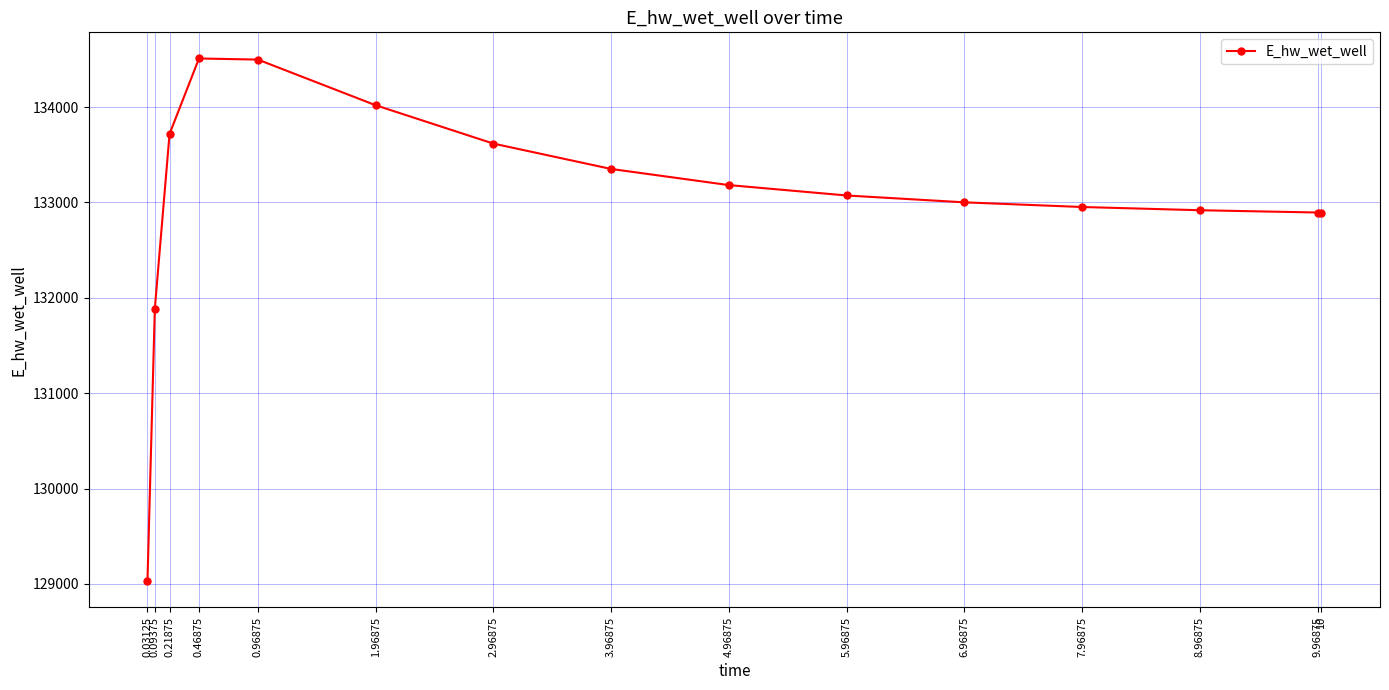

What is the difference between the values at 6.96875 and 0.09375?

1114.1